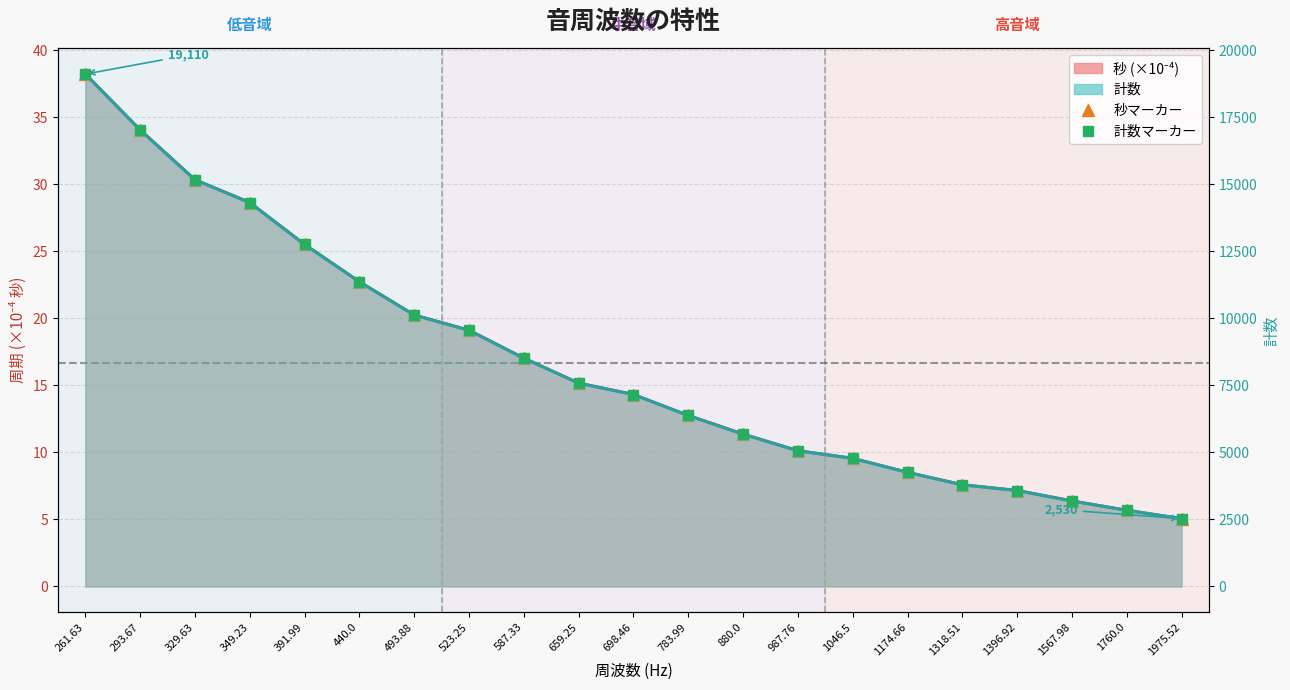

Which label corresponds to the largest value in the chart?

261.63